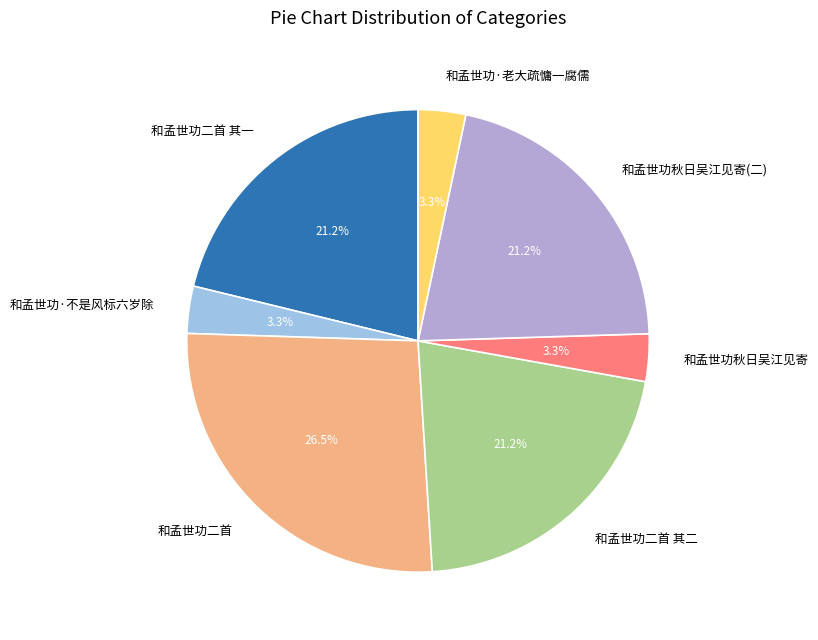

What is the ratio of the value at 和孟世功·老大疏慵一腐儒 to the value at 和孟世功秋日吴江见寄?

1.0